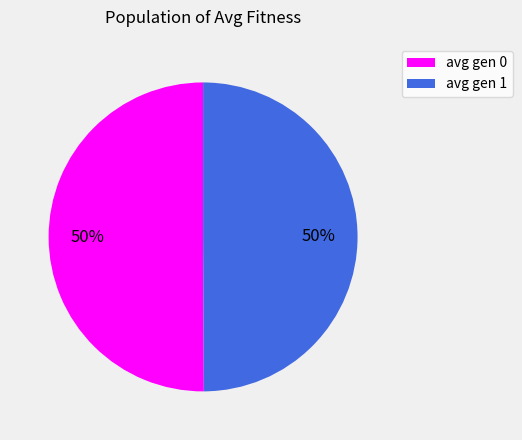

Is the sum of avg gen 1 and avg gen 0 greater than half?

Yes